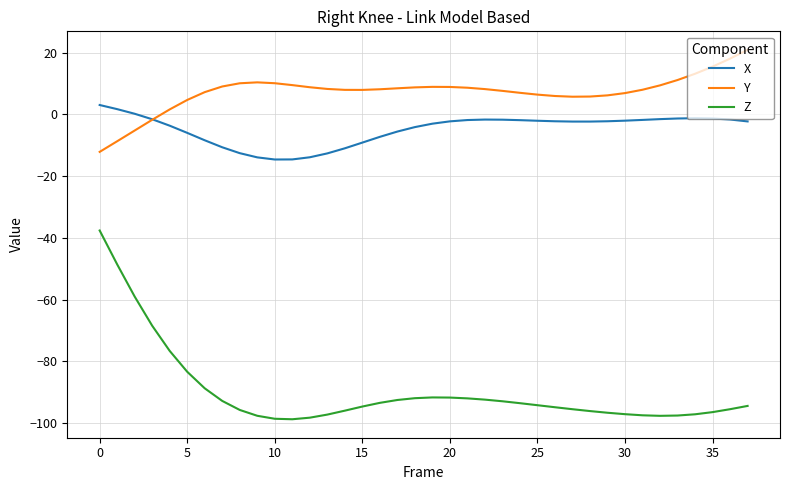

Which series has the widest spread of values?

Z